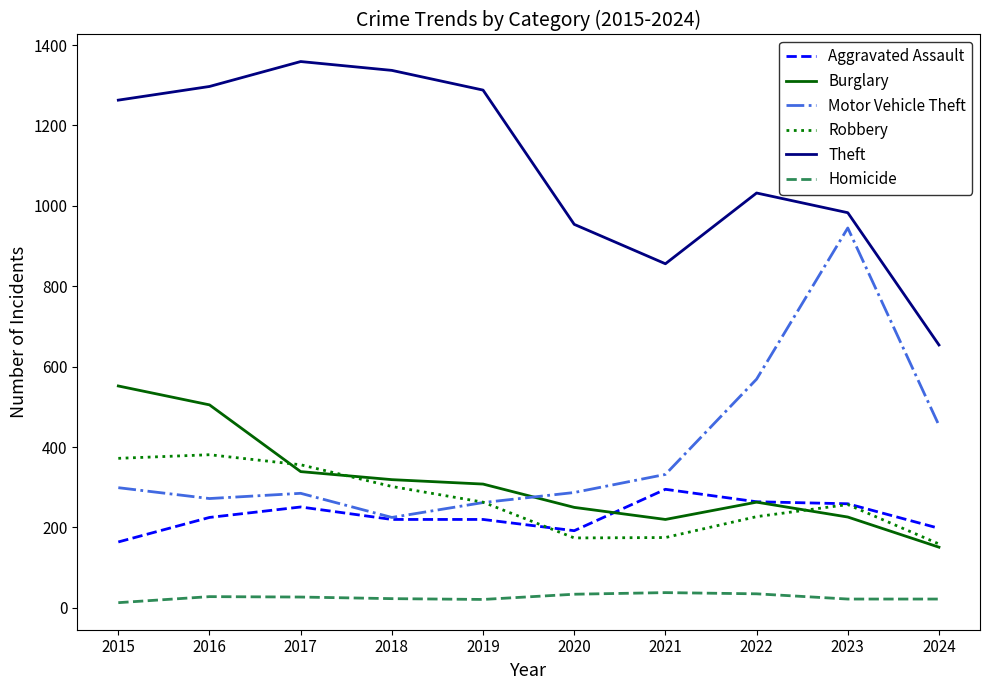

What are all the series names shown in the legend?

Aggravated Assault, Burglary, Motor Vehicle Theft, Robbery, Theft, Homicide